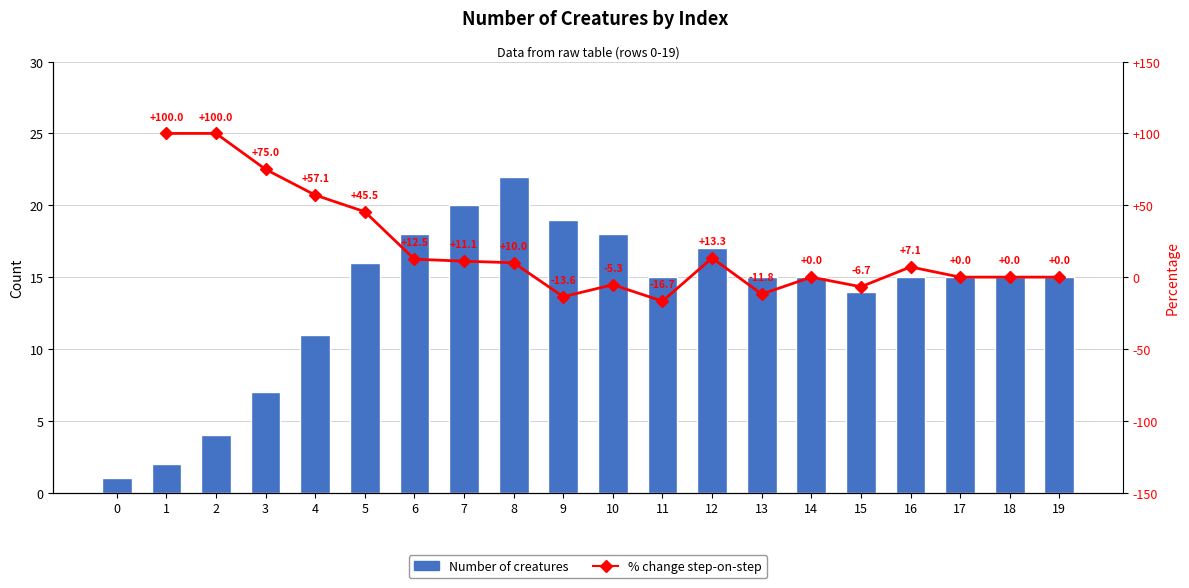

Reading right to left, what are all the values shown in this chart?

19=15	18=15	17=15	16=15	15=14	14=15	13=15	12=17	11=15	10=18	9=19	8=22	7=20	6=18	5=16	4=11	3=7	2=4	1=2	0=1